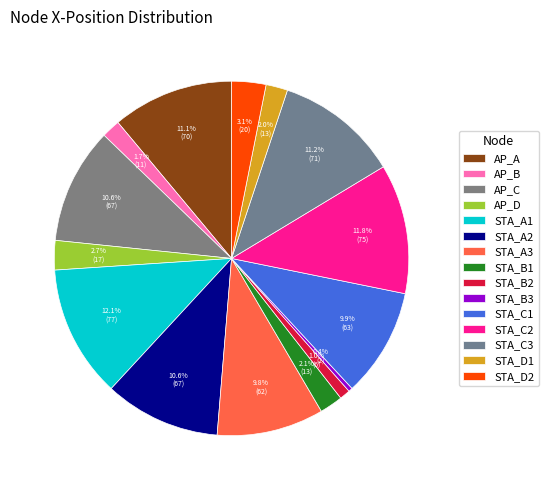

To the nearest percent, what portion does STA_B2 represent?

1%